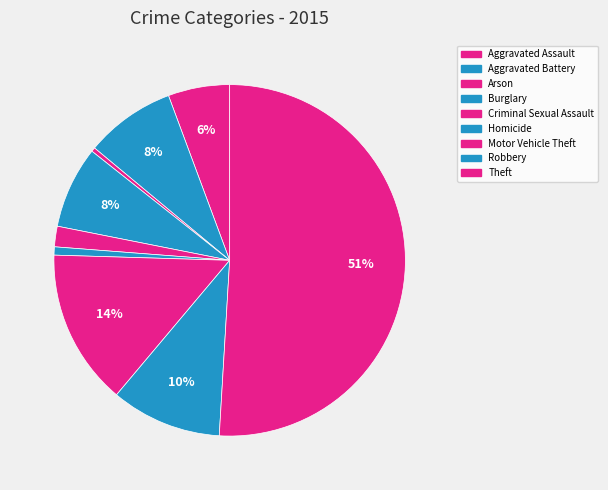

Is there a majority slice in this chart?

Yes